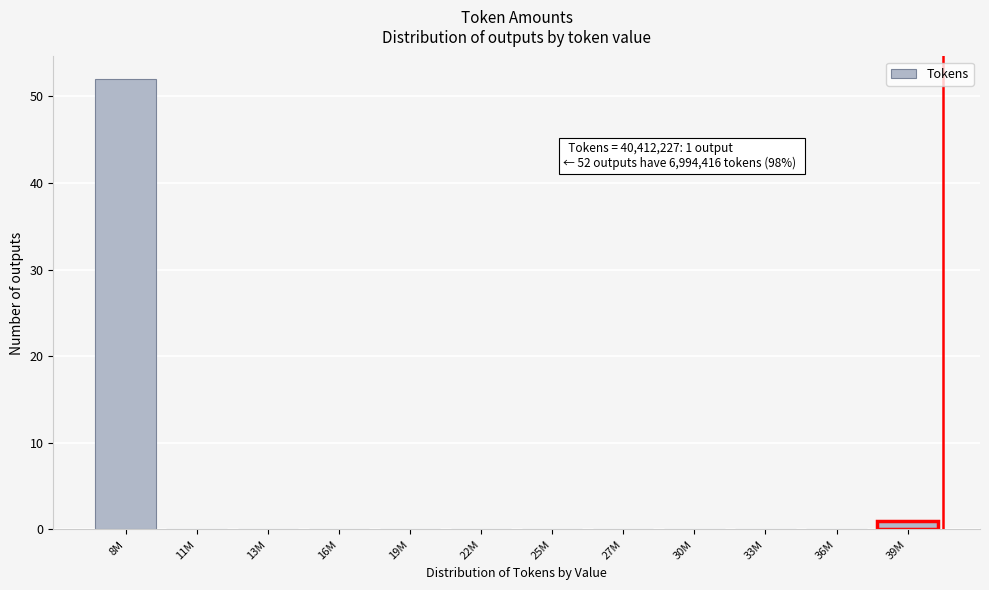

Reading right to left, what are all the values shown in this chart?

39M=1	36M=0	33M=0	30M=0	27M=0	25M=0	22M=0	19M=0	16M=0	13M=0	11M=0	8M=52